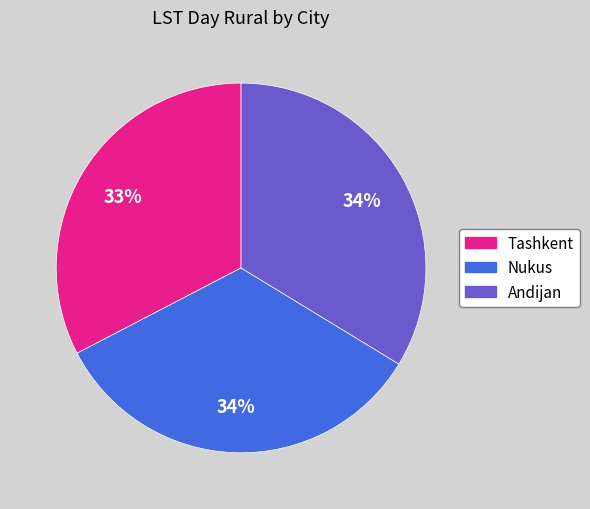

How many segments does this pie chart have?

3